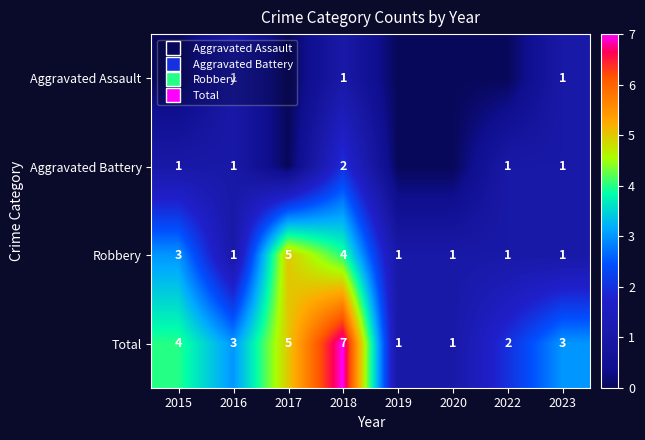

Is it true that Aggravated Assault equals 0 at 2016?

False